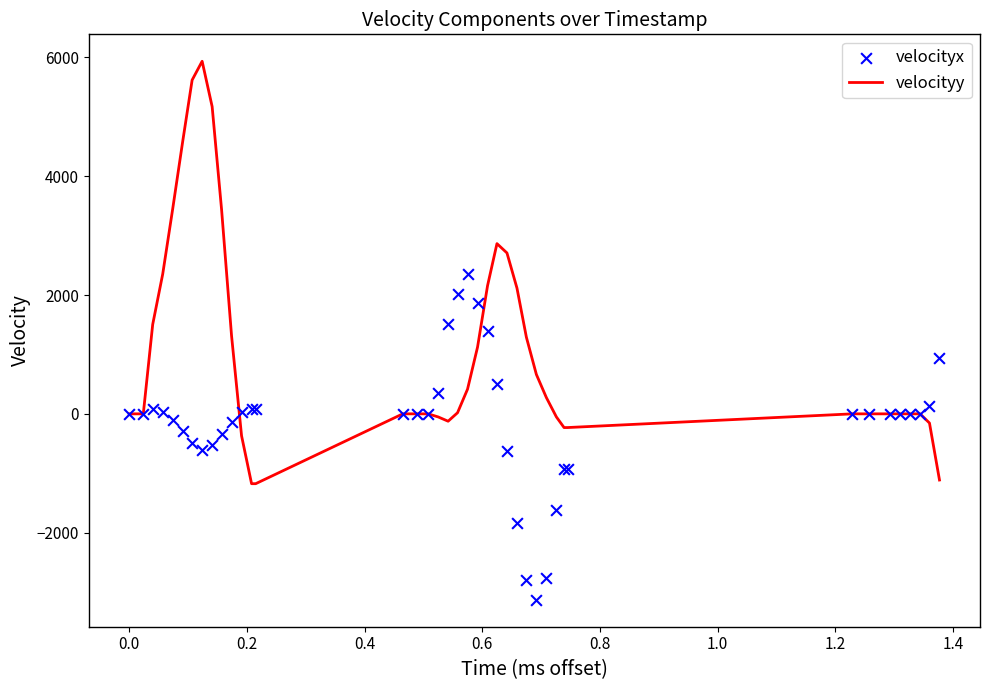

What is the lowest value of the velocityy series?

-1175.9